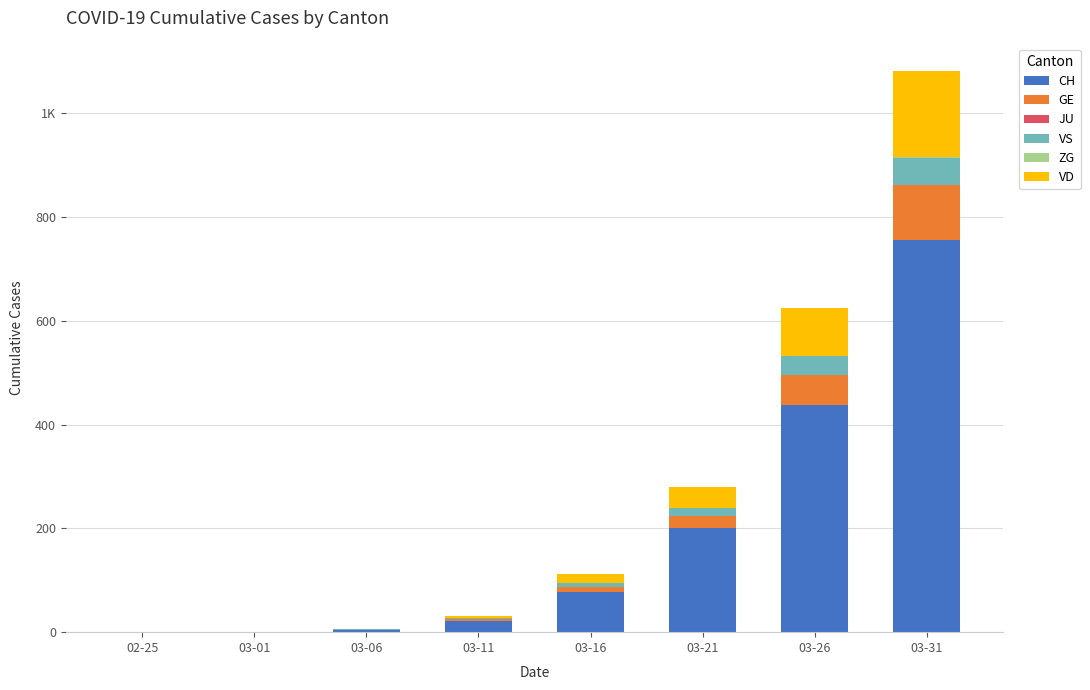

What is the total value across all series at 03-26?

625